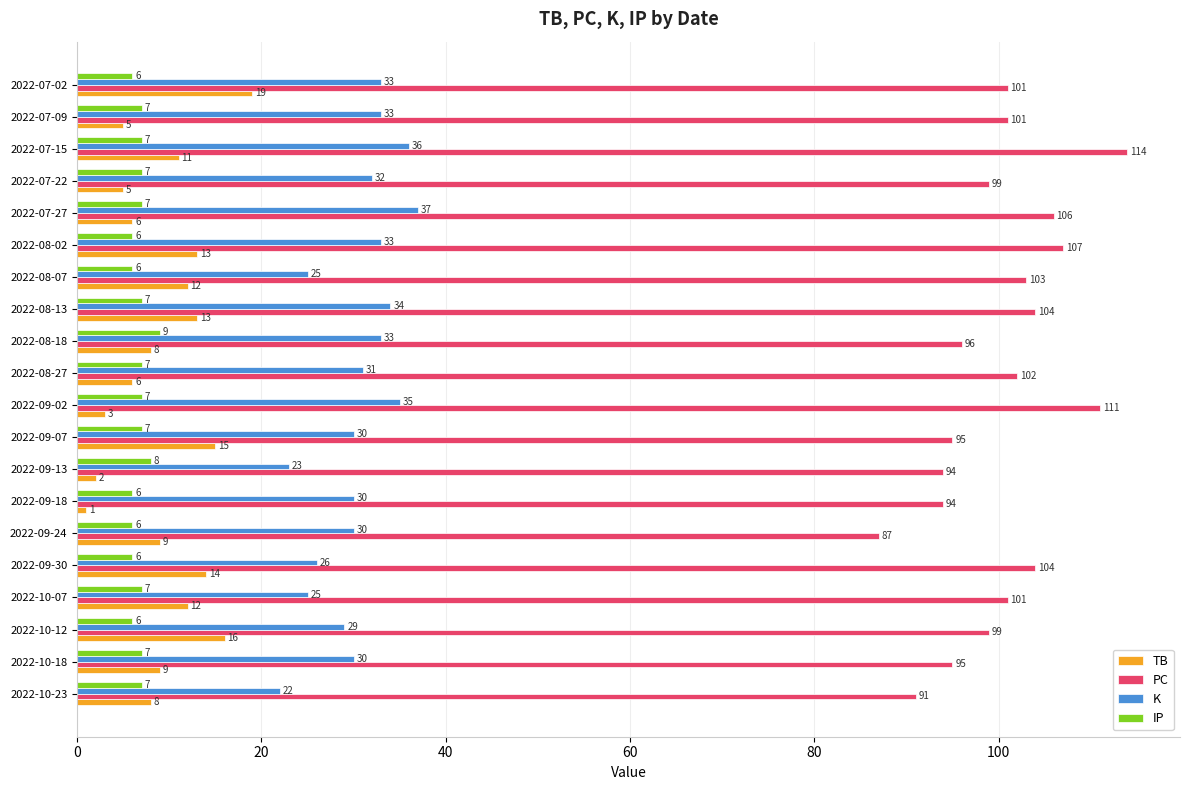

What is the average value of the TB series?

9